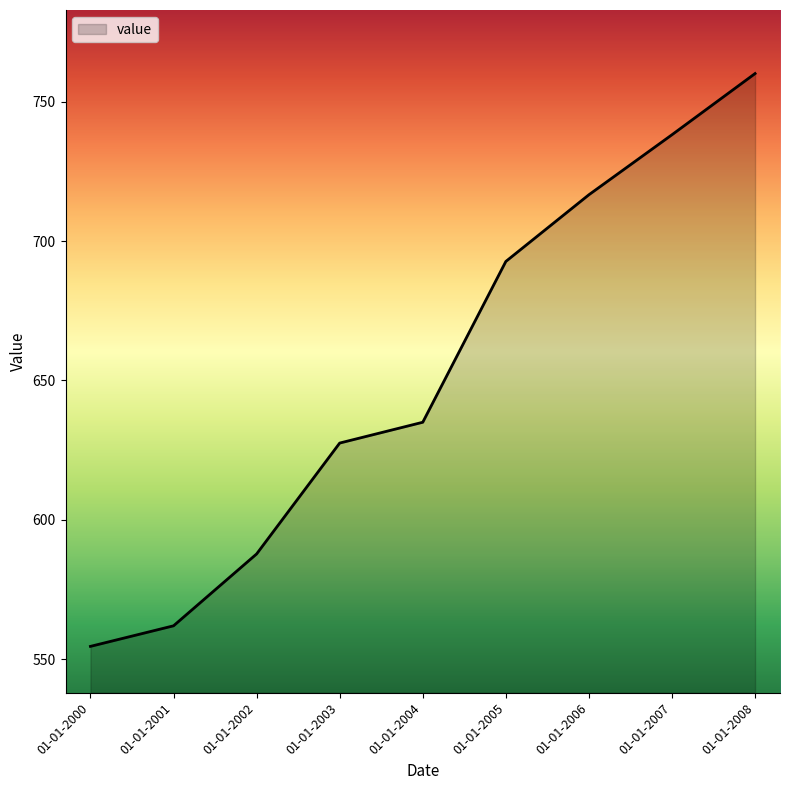

At which category does the chart reach its minimum across all series?

01-01-2000